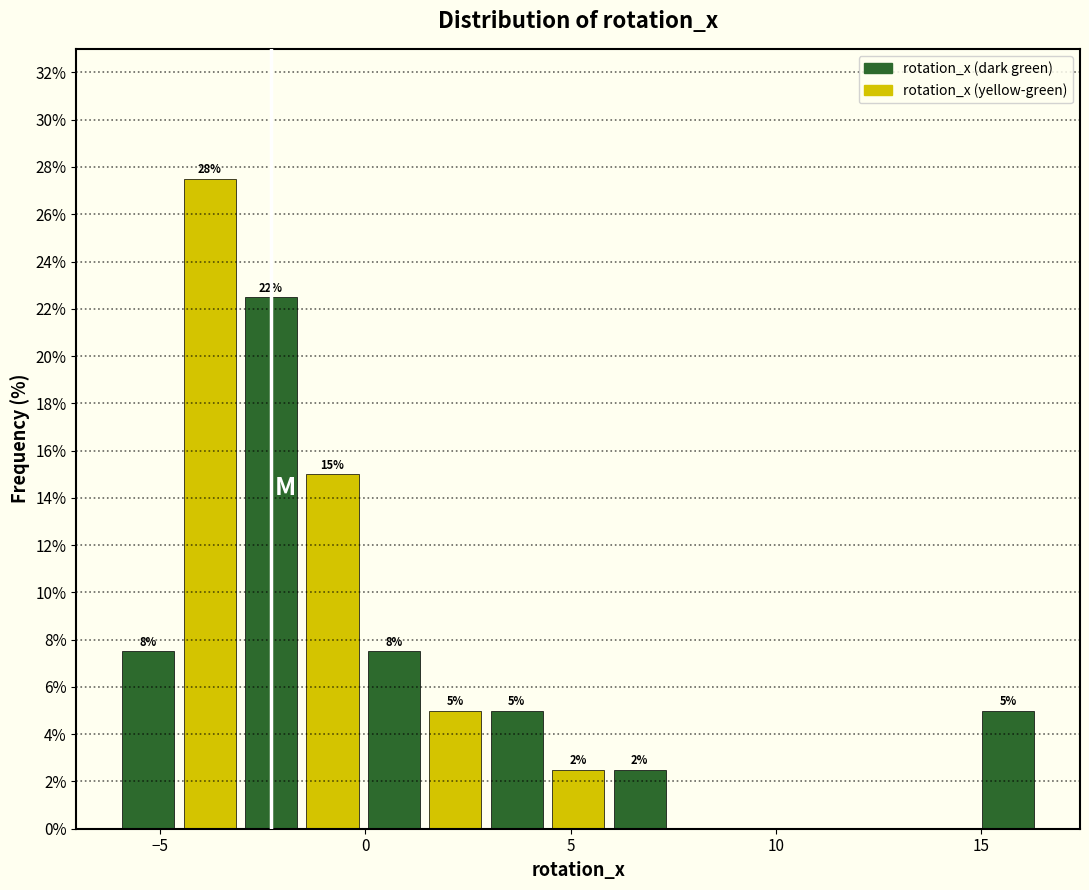

Around what value on the x-axis is the tallest bar? Give the approximate position of its centre, as read against the axis.

-4.0